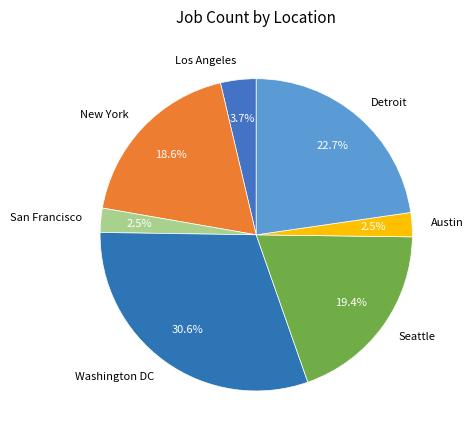

How many segments does this pie chart have?

7